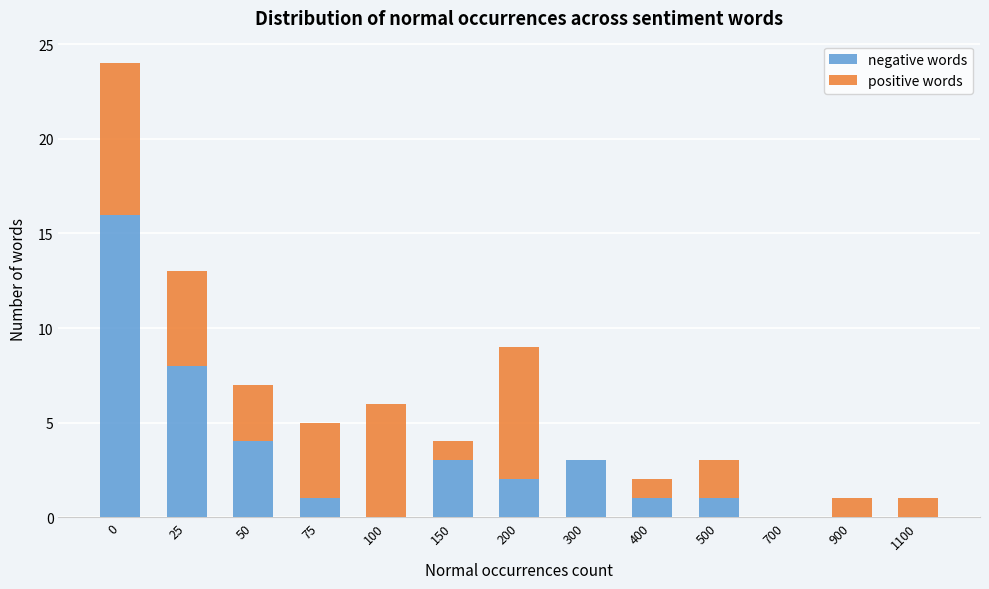

What is the total value across all series at 25?

13